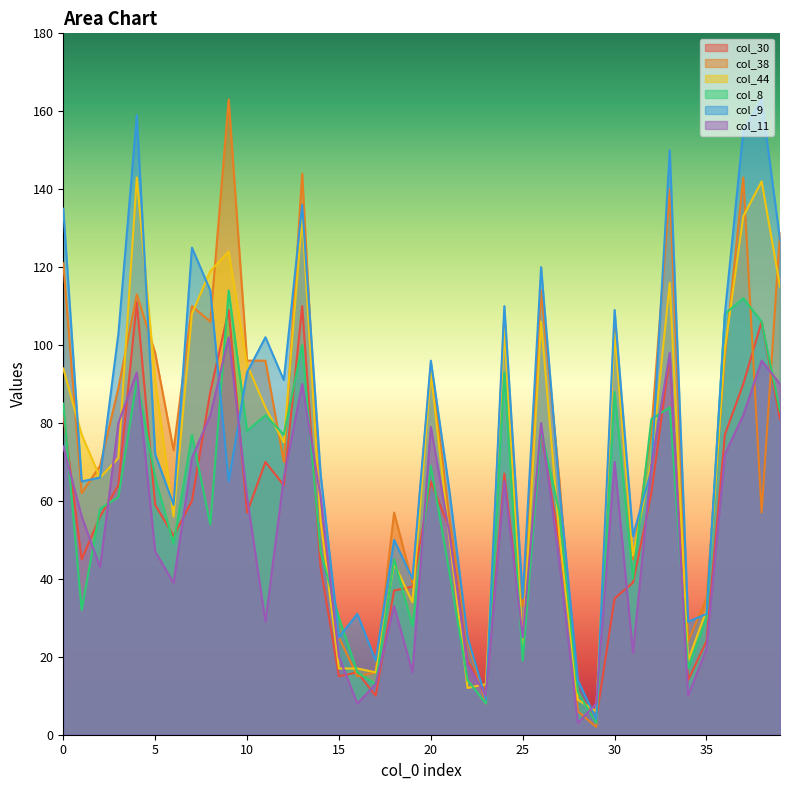

Which series changed the most between 1 and 33?

col_9